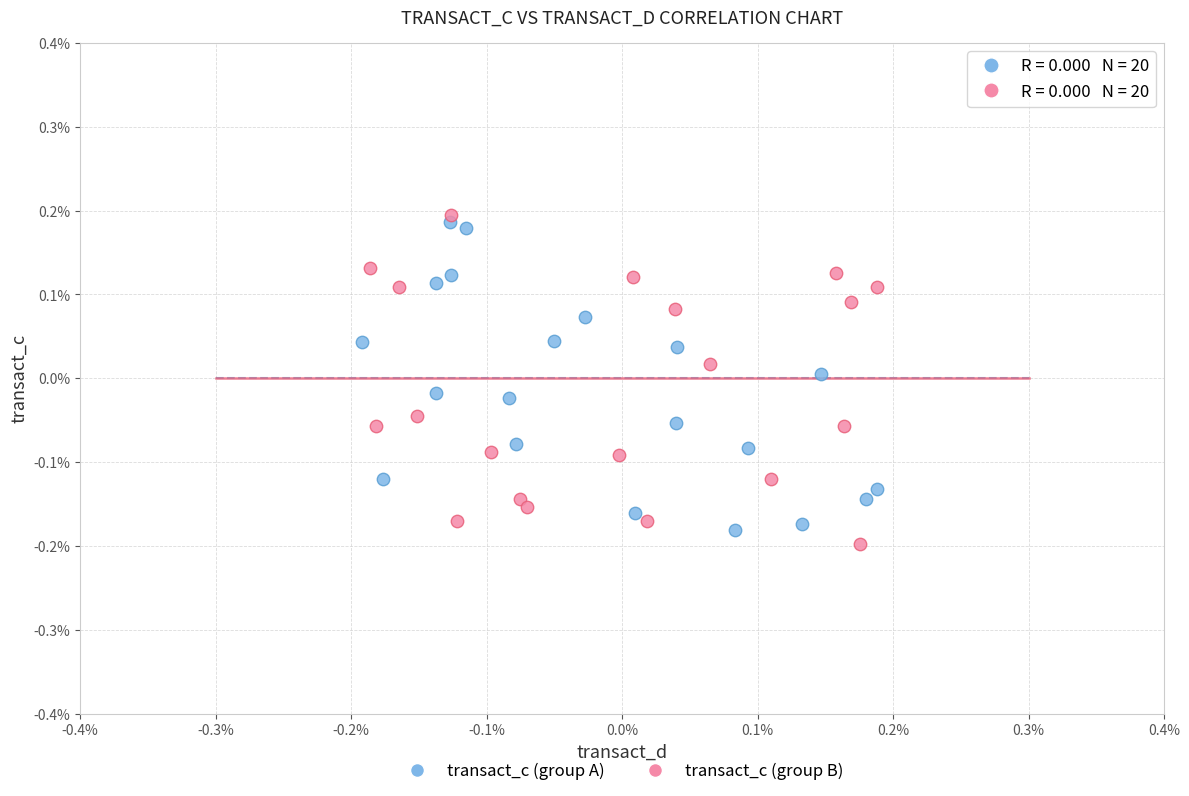

What are all the series names shown in the legend?

transact_c (group A), transact_c (group B)